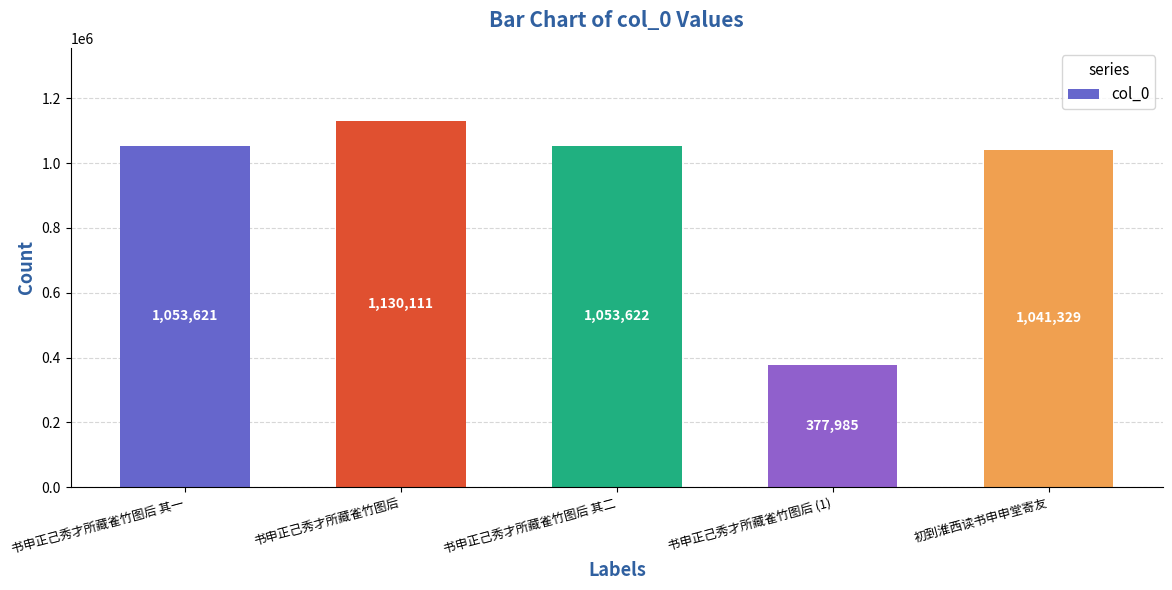

Which has a higher value, 初到淮西读书申申堂寄友 or 书申正己秀才所藏雀竹图后?

书申正己秀才所藏雀竹图后